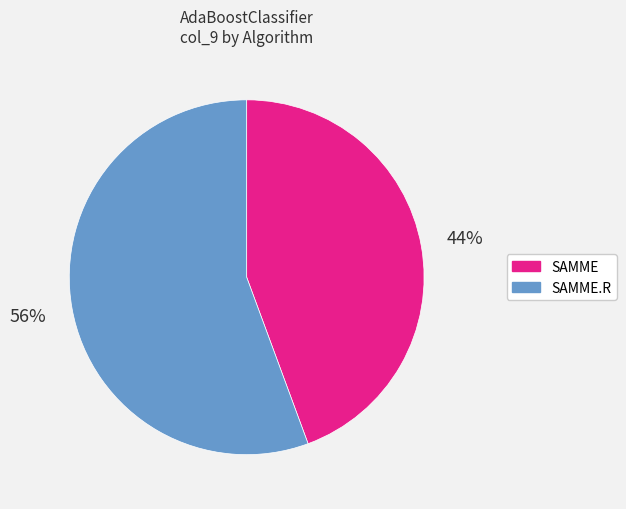

Rank the categories by value from lowest to highest.

SAMME, SAMME.R